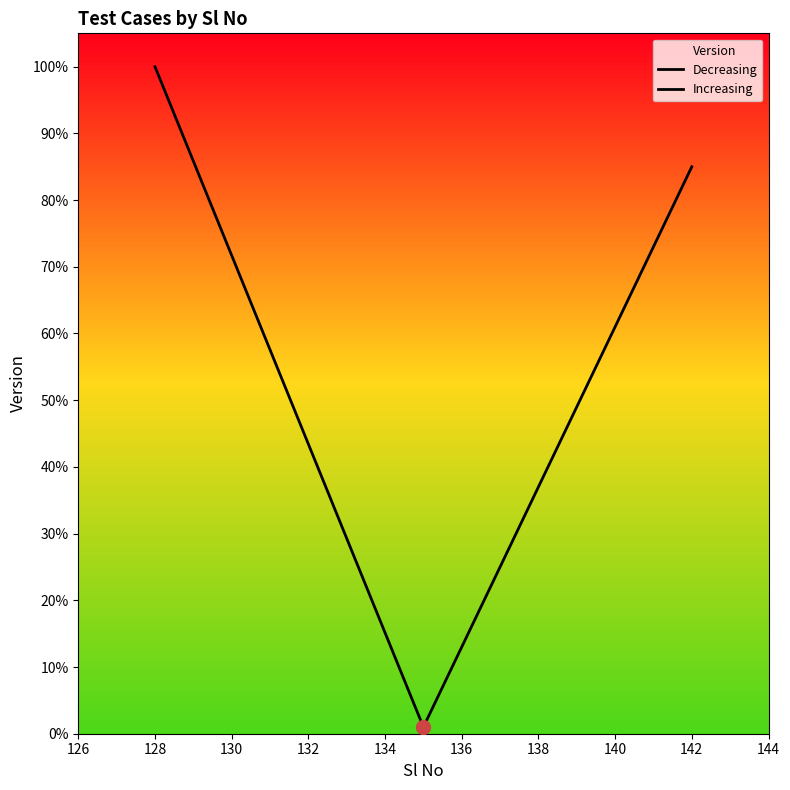

Reading left to right, what are all the values shown in this chart?

Decreasing: 1.0	0.0
Increasing: 0.0	0.8